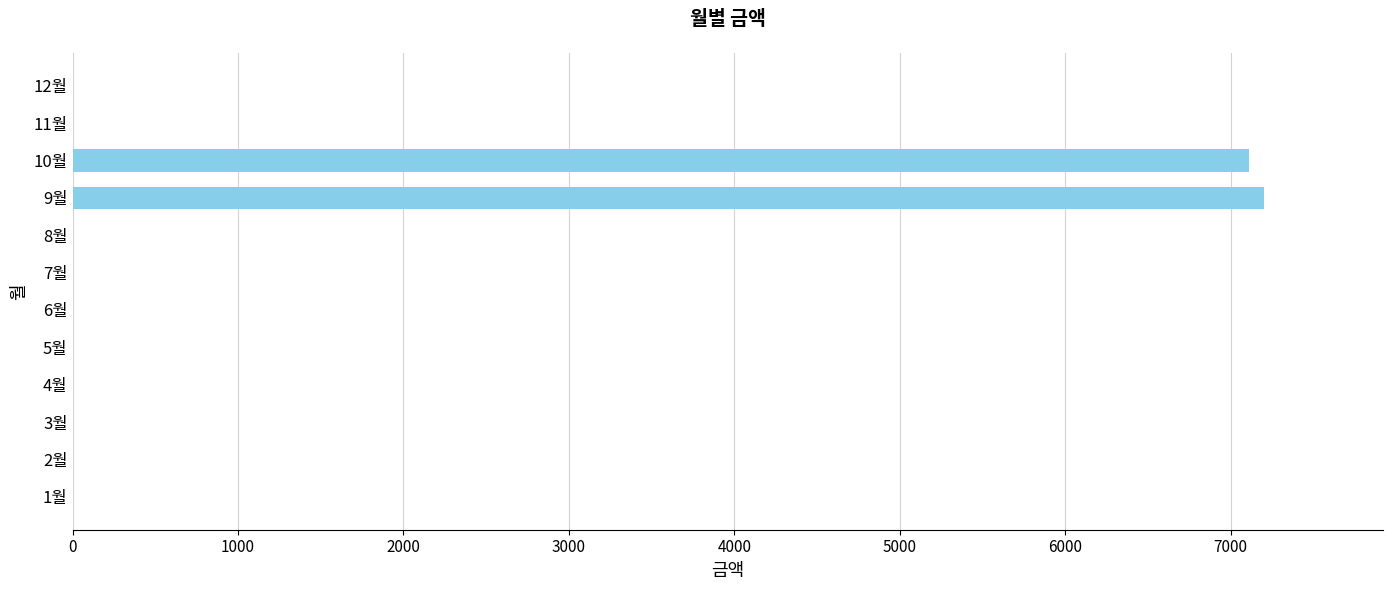

Does the chart contain stacked bars?

No